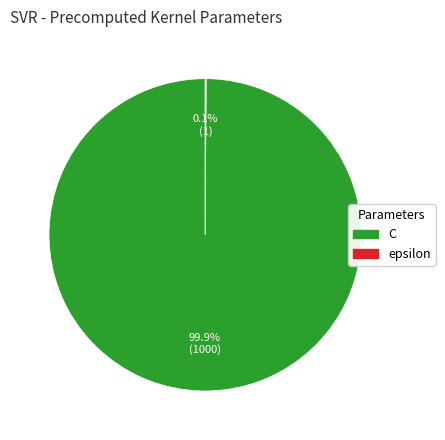

Is there any slice that represents more than half of the pie?

Yes